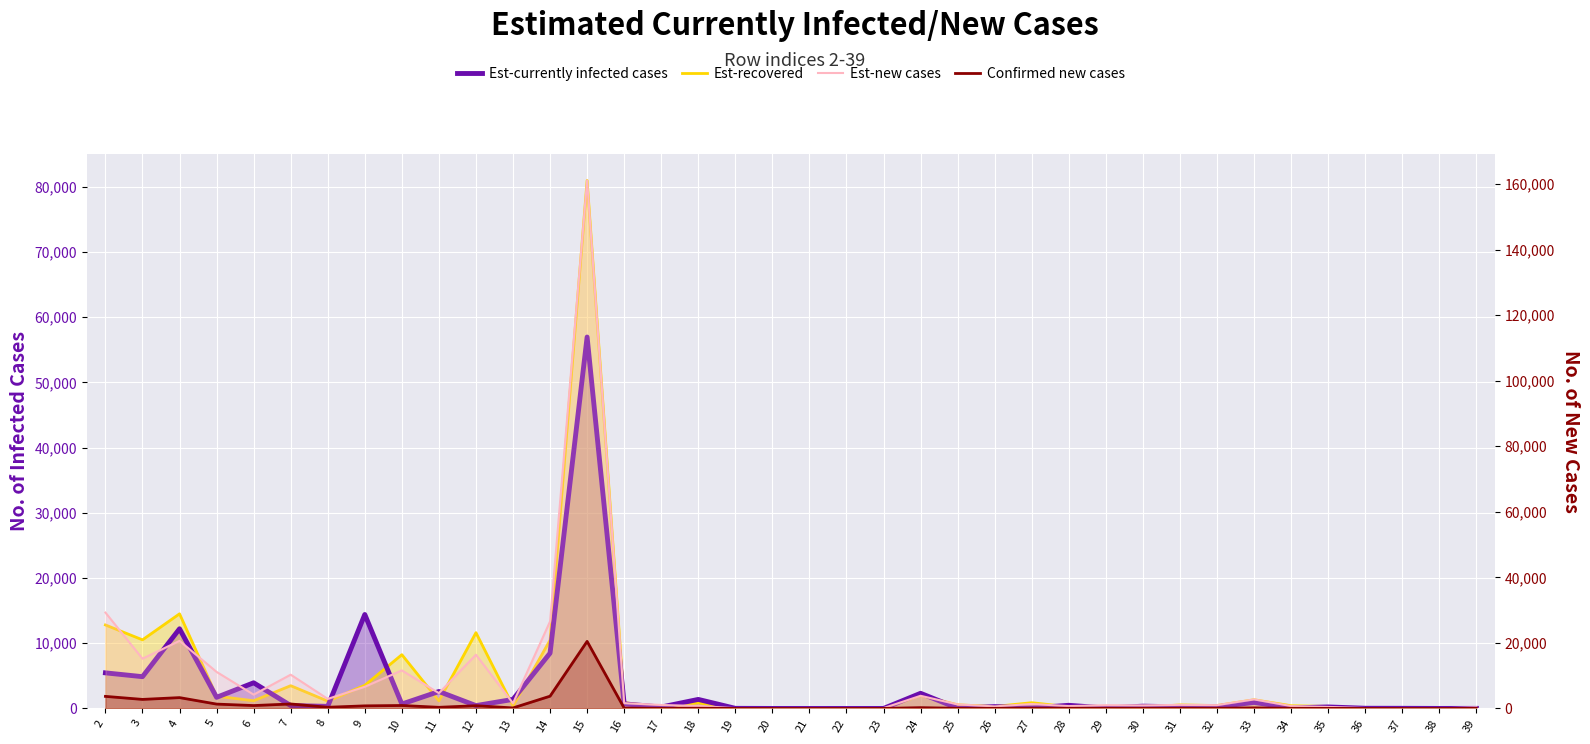

What is the value of the Est-new cases point at the 31st from the left?

1014